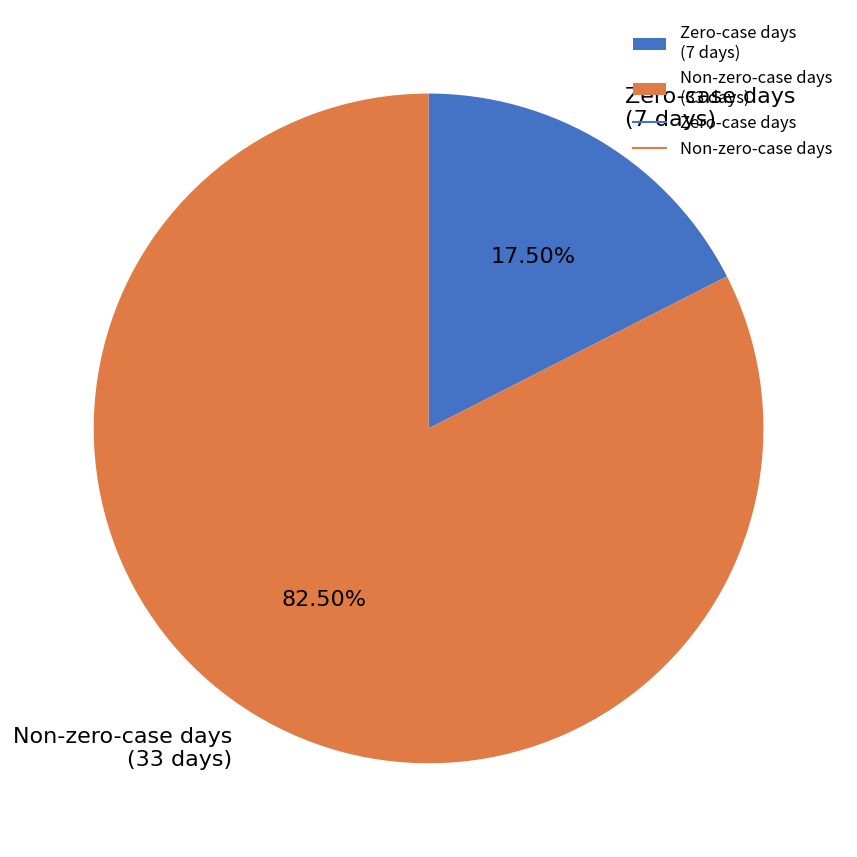

To the nearest percent, what is the average slice percentage?

50%